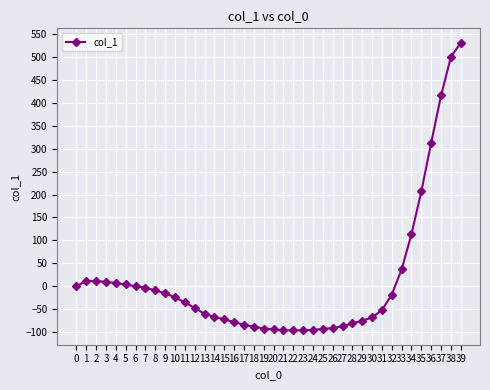

What is the change in value from 18 to 38?

+588